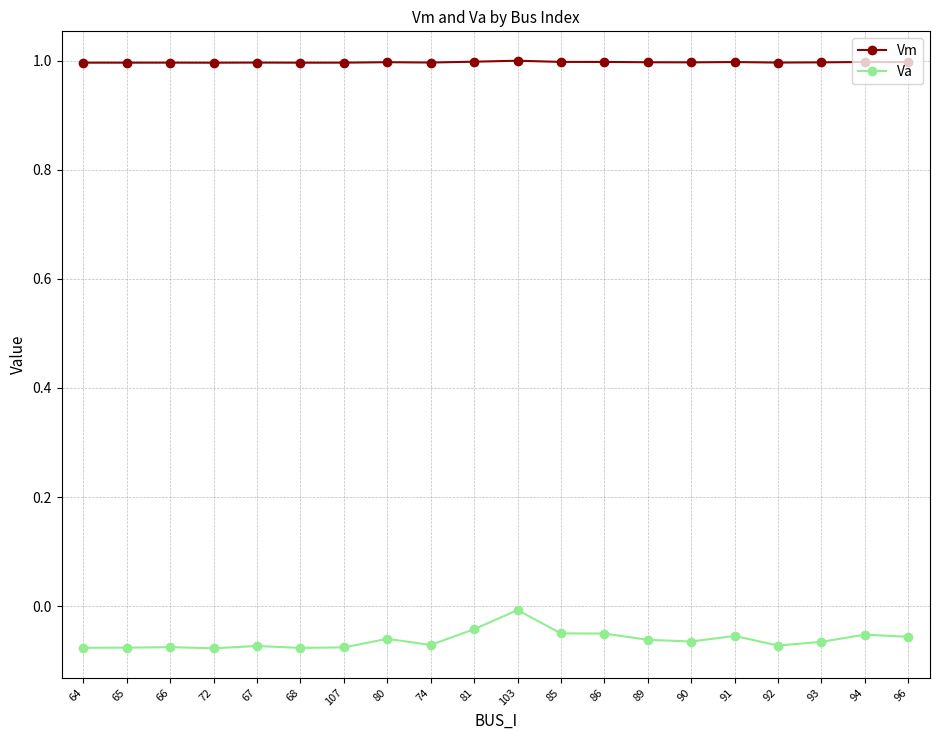

List the series in order of their peak value, lowest first.

Va, Vm